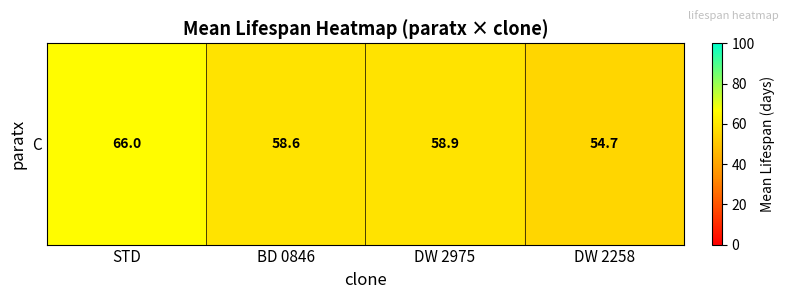

What is the ratio of the value at DW 2975 to the value at STD?

0.9